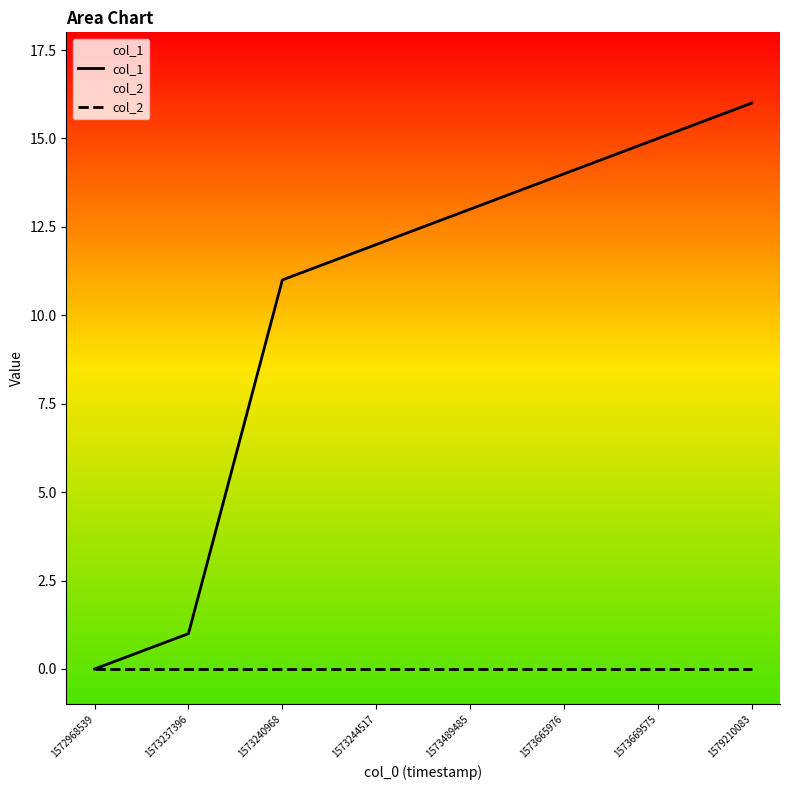

Which label corresponds to the smallest value in the chart?

1572968539